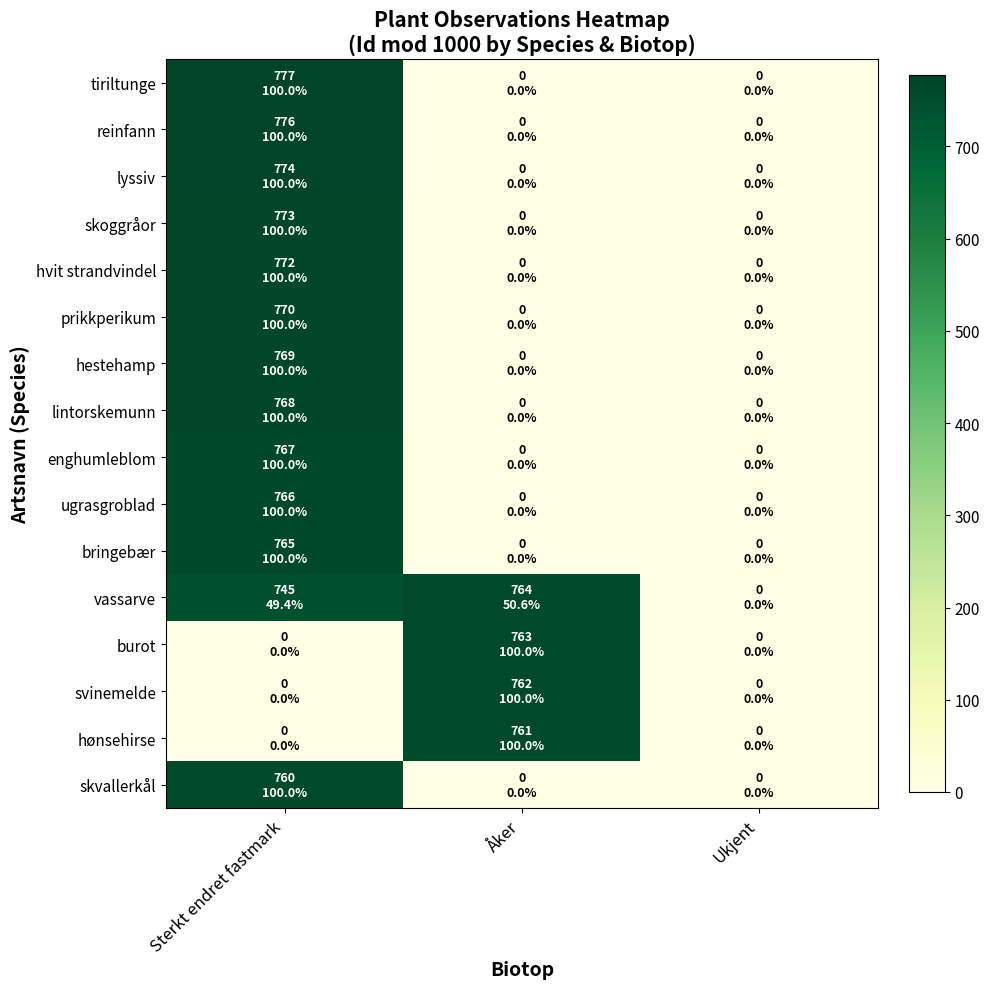

Reading left to right, transcribe all the data shown in this chart.

tiriltunge: Sterkt endret fastmark=777	Åker=0	Ukjent=0
reinfann: Sterkt endret fastmark=776	Åker=0	Ukjent=0
lyssiv: Sterkt endret fastmark=774	Åker=0	Ukjent=0
skoggråor: Sterkt endret fastmark=773	Åker=0	Ukjent=0
hvit strandvindel: Sterkt endret fastmark=772	Åker=0	Ukjent=0
prikkperikum: Sterkt endret fastmark=770	Åker=0	Ukjent=0
hestehamp: Sterkt endret fastmark=769	Åker=0	Ukjent=0
lintorskemunn: Sterkt endret fastmark=768	Åker=0	Ukjent=0
enghumleblom: Sterkt endret fastmark=767	Åker=0	Ukjent=0
ugrasgroblad: Sterkt endret fastmark=766	Åker=0	Ukjent=0
bringebær: Sterkt endret fastmark=765	Åker=0	Ukjent=0
vassarve: Sterkt endret fastmark=745	Åker=764	Ukjent=0
burot: Sterkt endret fastmark=0	Åker=763	Ukjent=0
svinemelde: Sterkt endret fastmark=0	Åker=762	Ukjent=0
hønsehirse: Sterkt endret fastmark=0	Åker=761	Ukjent=0
skvallerkål: Sterkt endret fastmark=760	Åker=0	Ukjent=0